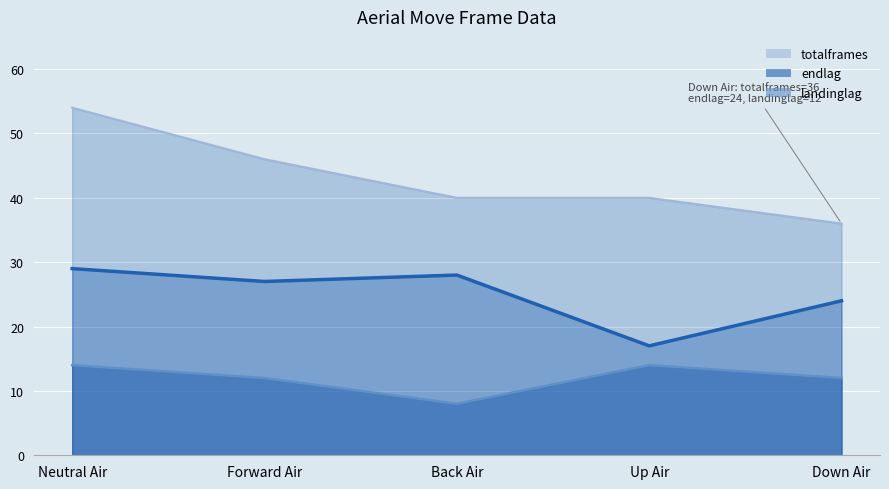

What is the value of the endlag point at the 2nd from the left?

27